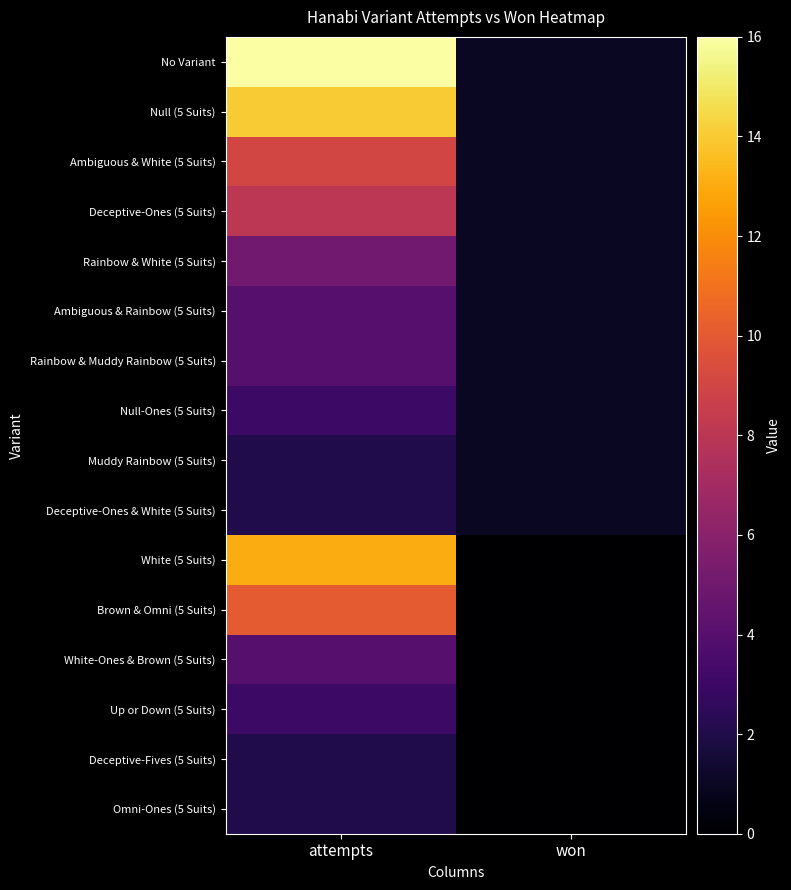

Which series has the widest spread of values?

No Variant